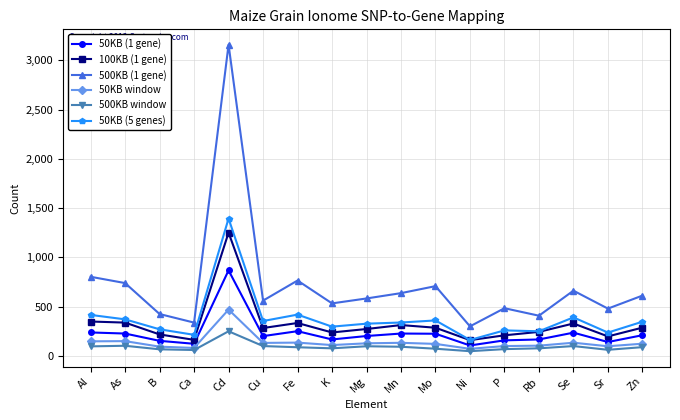

How many data points in 50KB (1 gene) are less than 203?

8